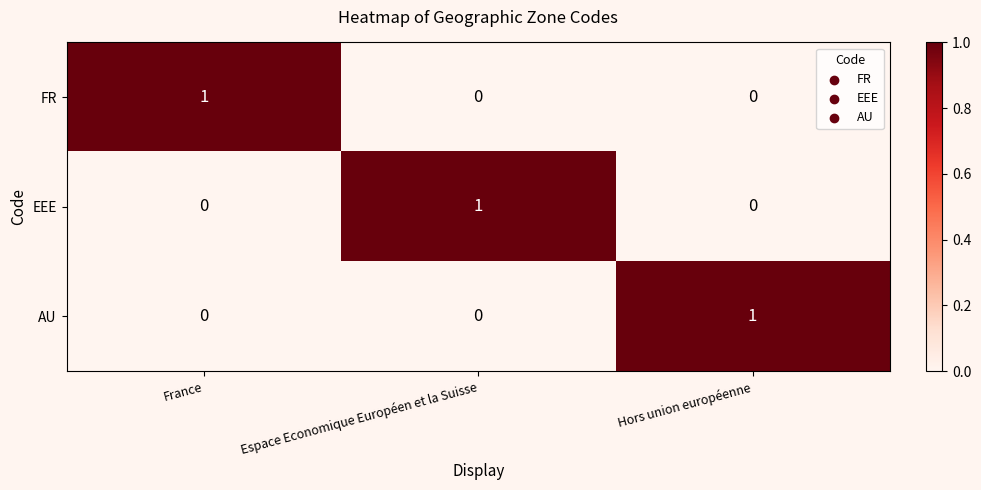

At how many categories does at least one series exceed 0?

3